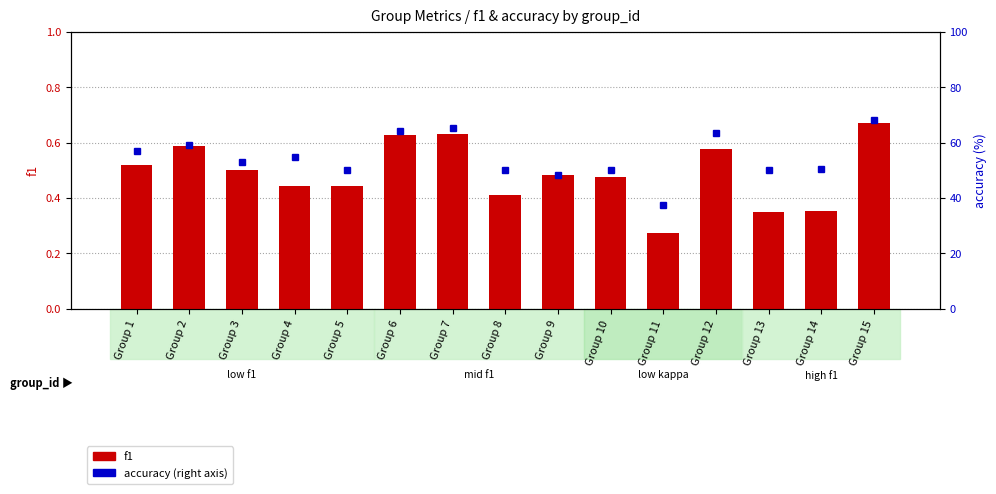

Between Group 13 and Group 15, which is larger?

Group 15